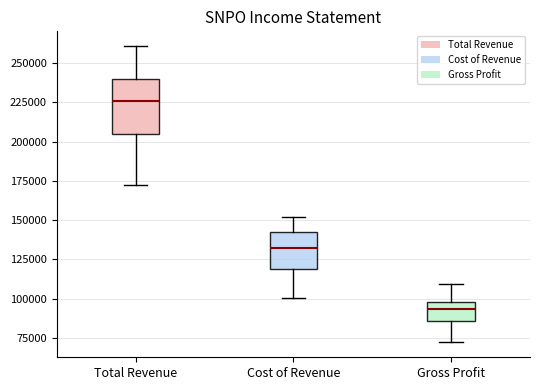

Where does the median line of the box for Cost of Revenue sit on the y-axis? The values are not printed on the chart, so give them approximately, as read against the axis.

130000